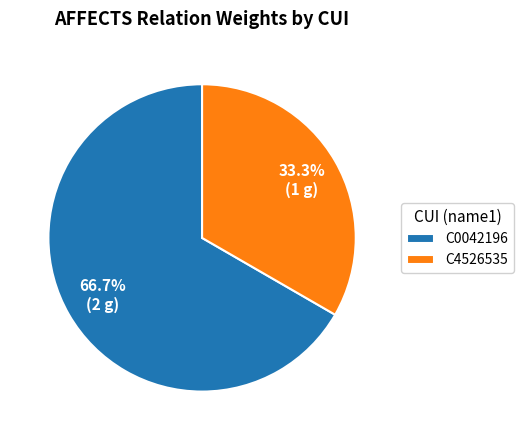

To the nearest percent, what portion does C0042196 represent?

67%